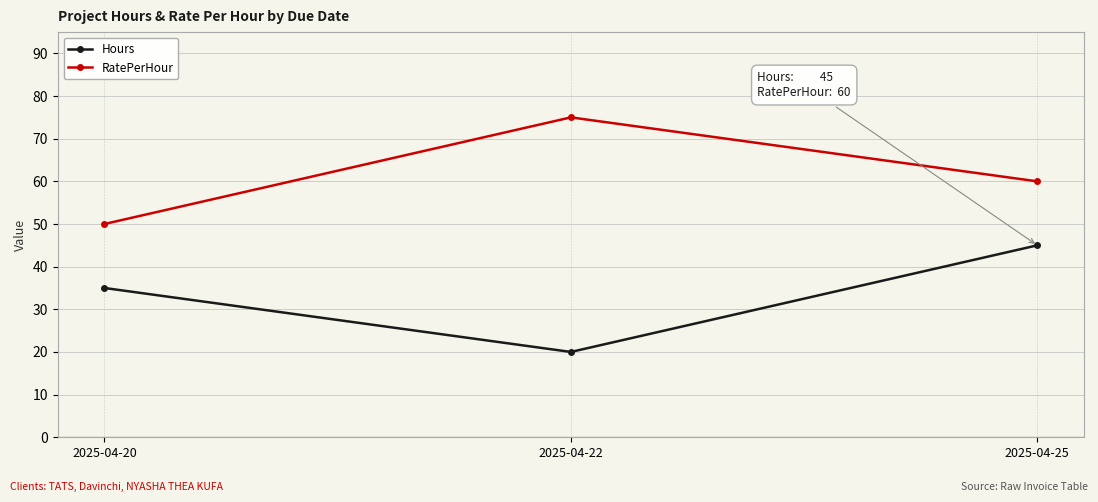

Reading left to right, extract all data points from this chart.

Hours: 2025-04-20=35	2025-04-22=20	2025-04-25=45
RatePerHour: 2025-04-20=50	2025-04-22=75	2025-04-25=60